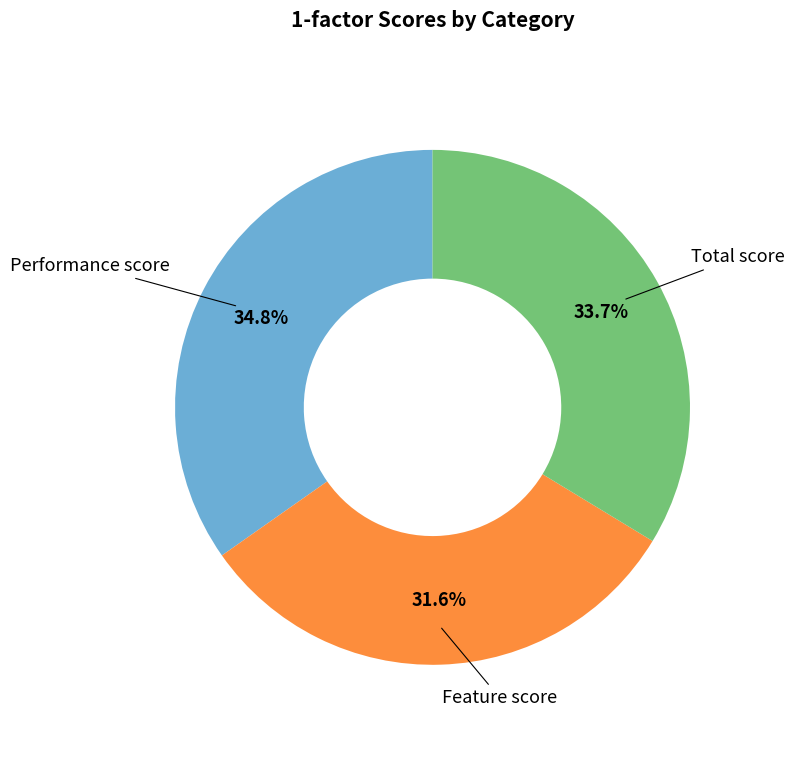

Is there any slice that represents more than half of the pie?

No